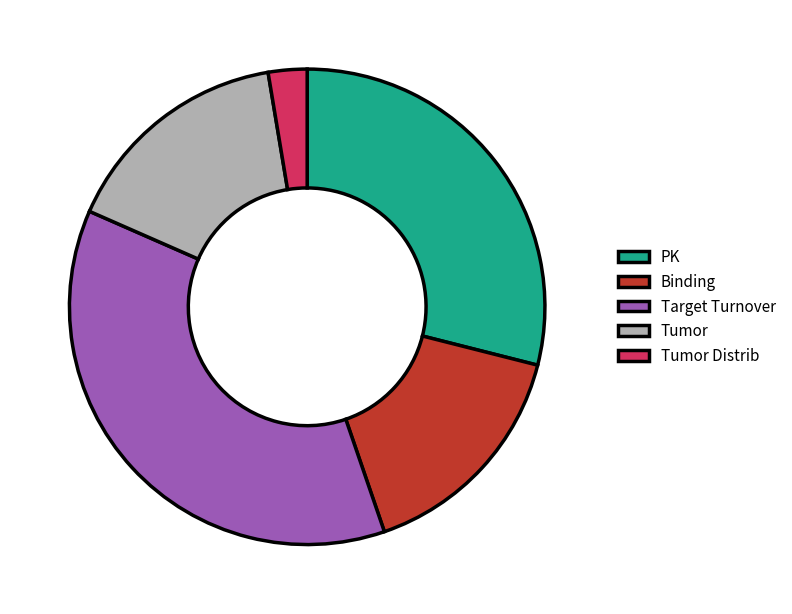

The PK slice represents 41% of the pie. True or false?

False